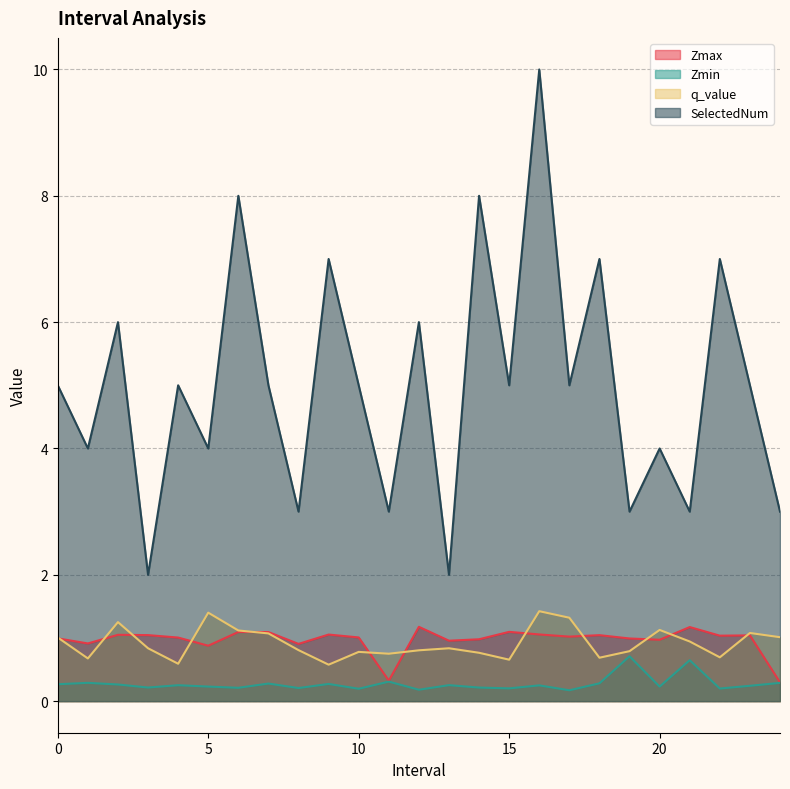

Count the number of data series in this chart.

4